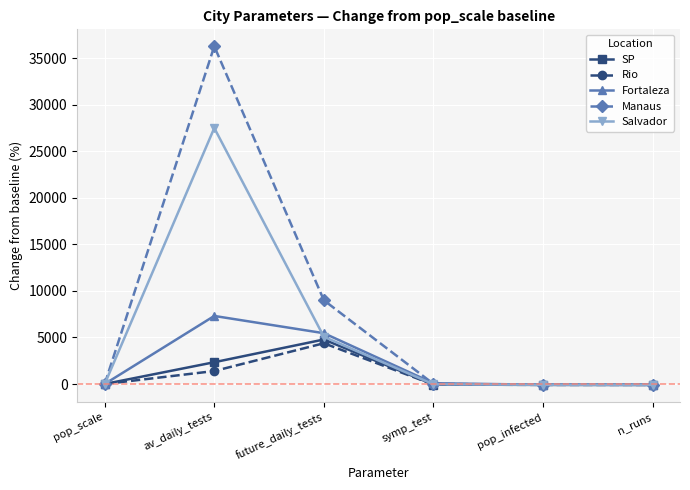

How many data points does each series have?

6